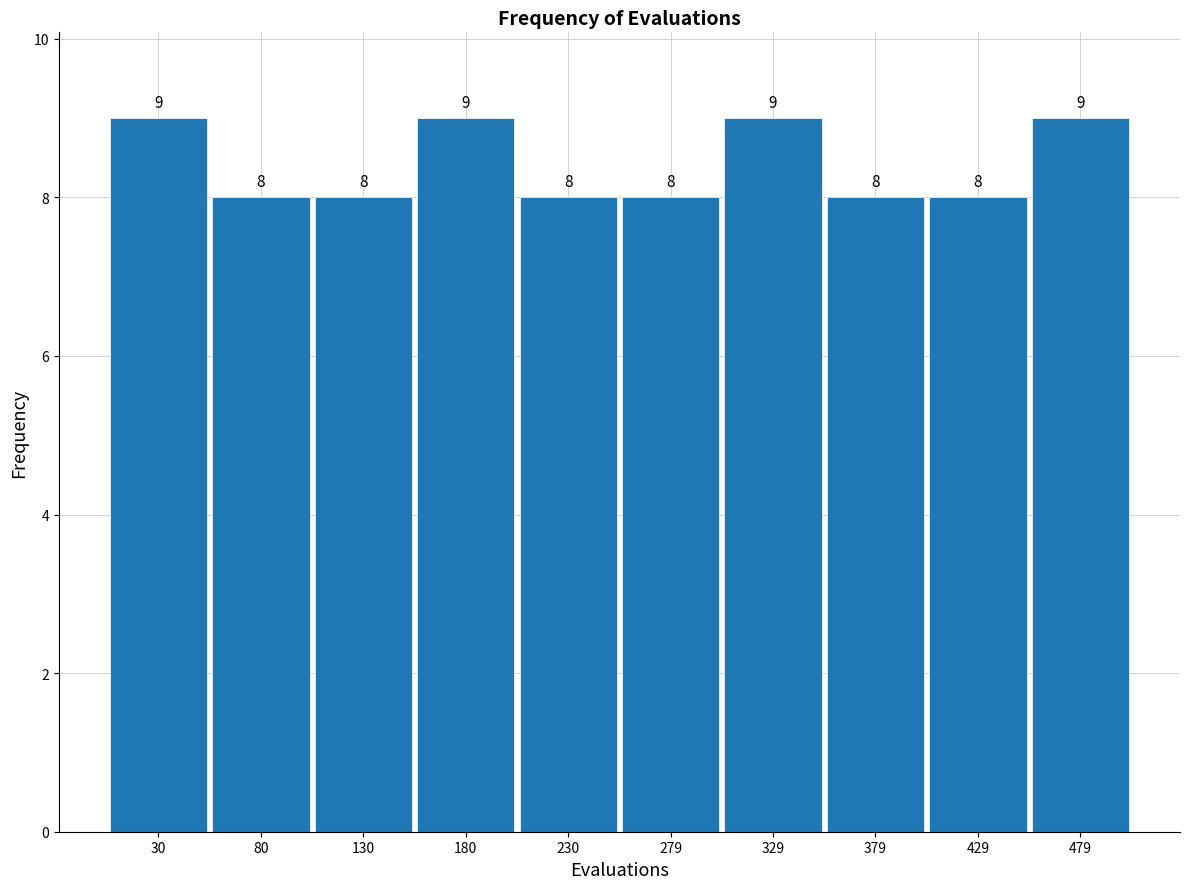

What is the height of the bar covering 455 to 505 on the x-axis? The bar edges are not printed on the chart, so give them approximately, as read against the axis.

9